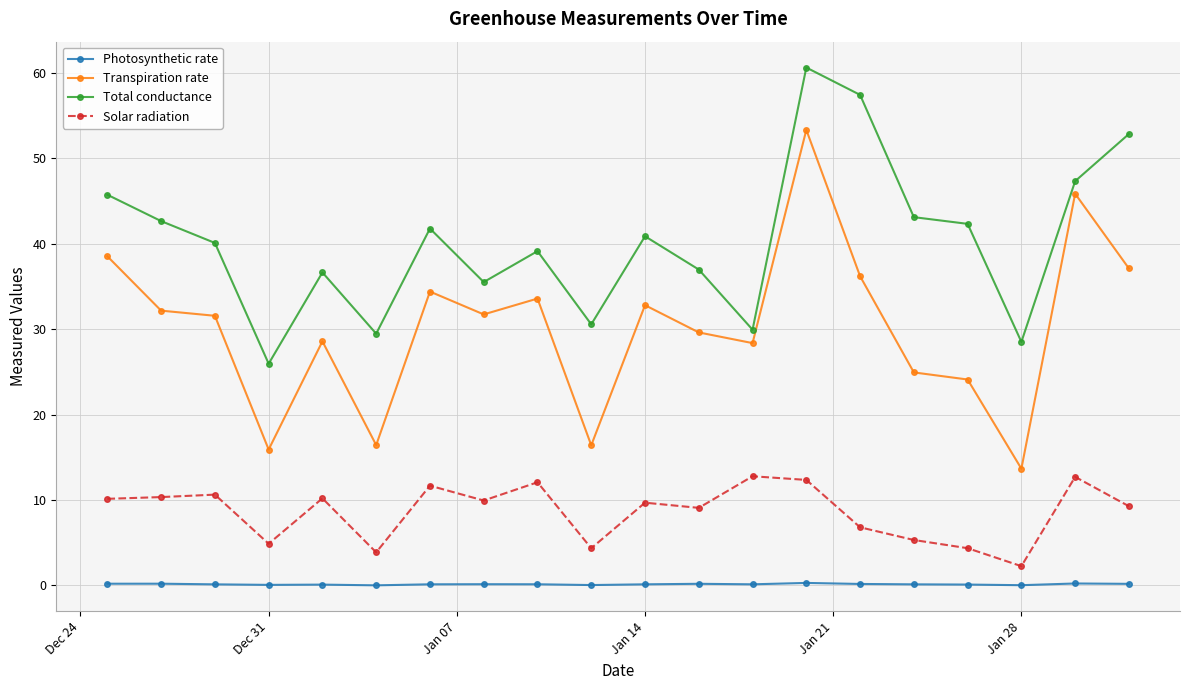

Rank the series by their maximum value, from lowest to highest.

Photosynthetic rate, Solar radiation, Transpiration rate, Total conductance